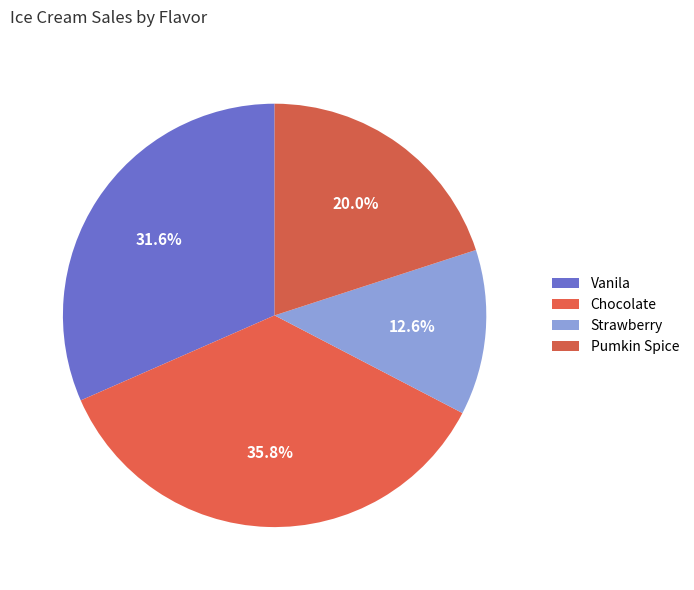

What percentage is the Pumkin Spice slice, to the nearest percent?

20%